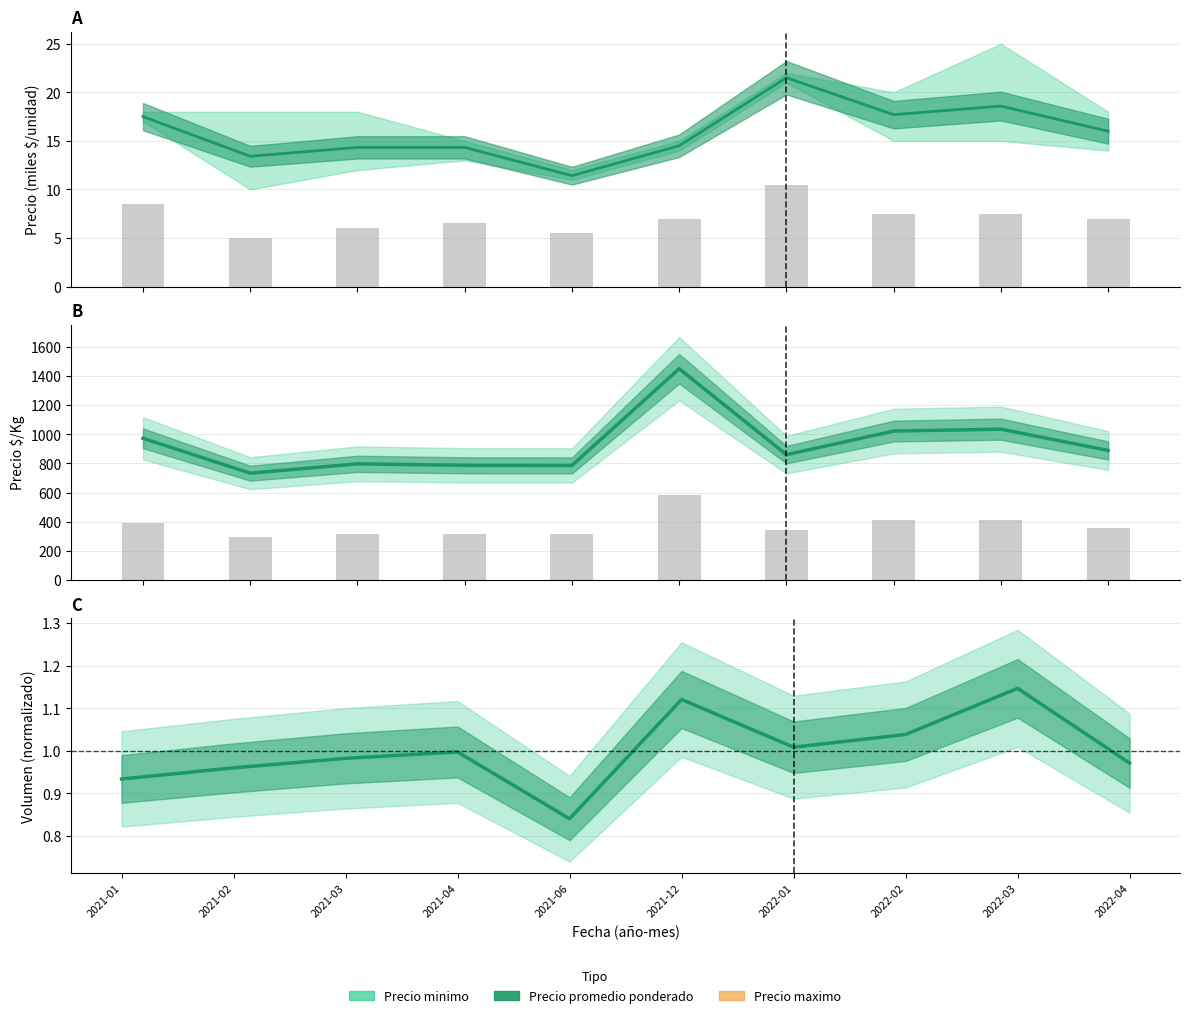

What is the sum of the Precio $/Kg values at 2021-06 and 2022-02?

1808.0